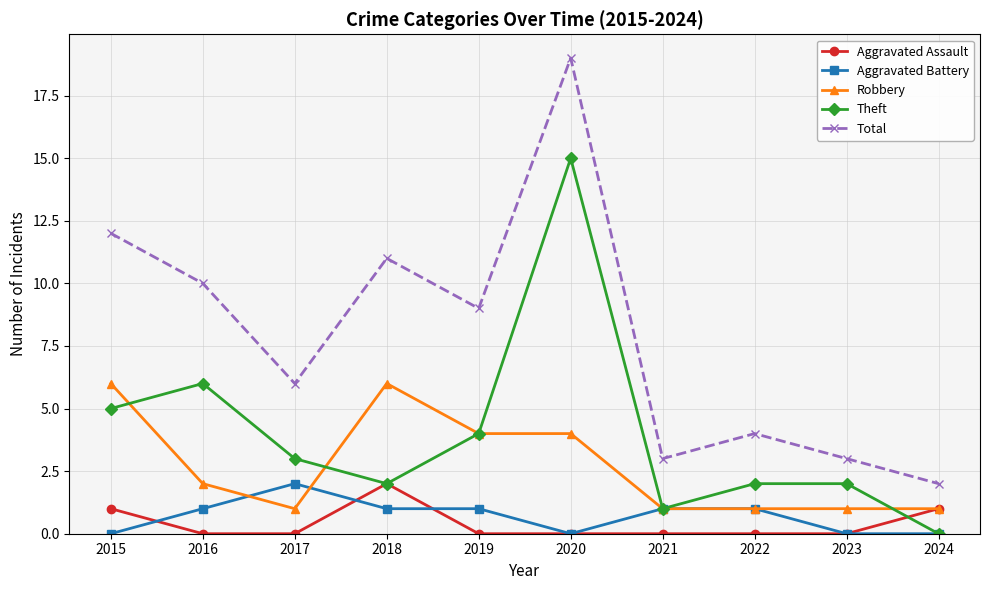

Which series has the largest total across all categories?

Total